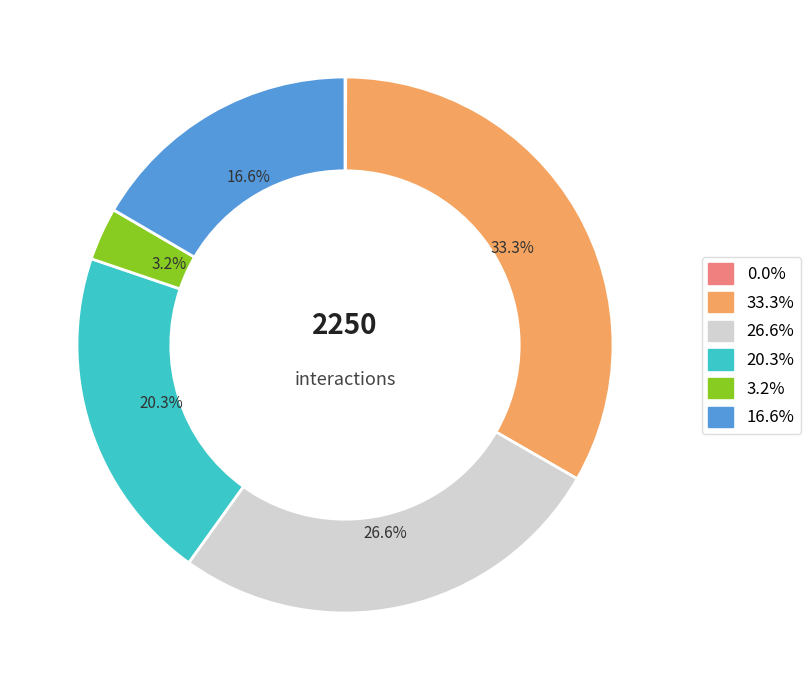

Is there a majority slice in this chart?

No